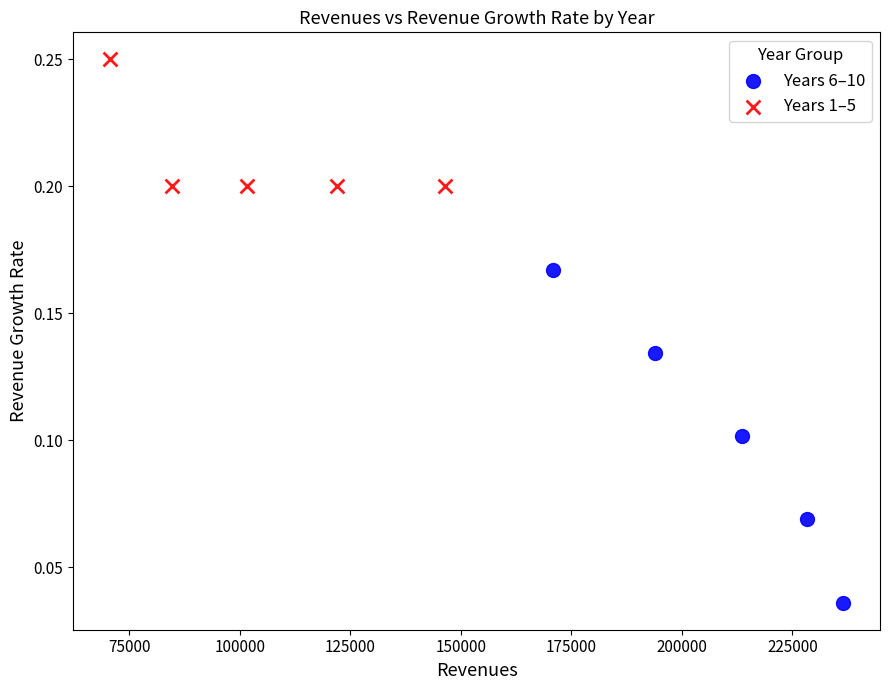

Which series contains the highest Y value?

Years 1–5